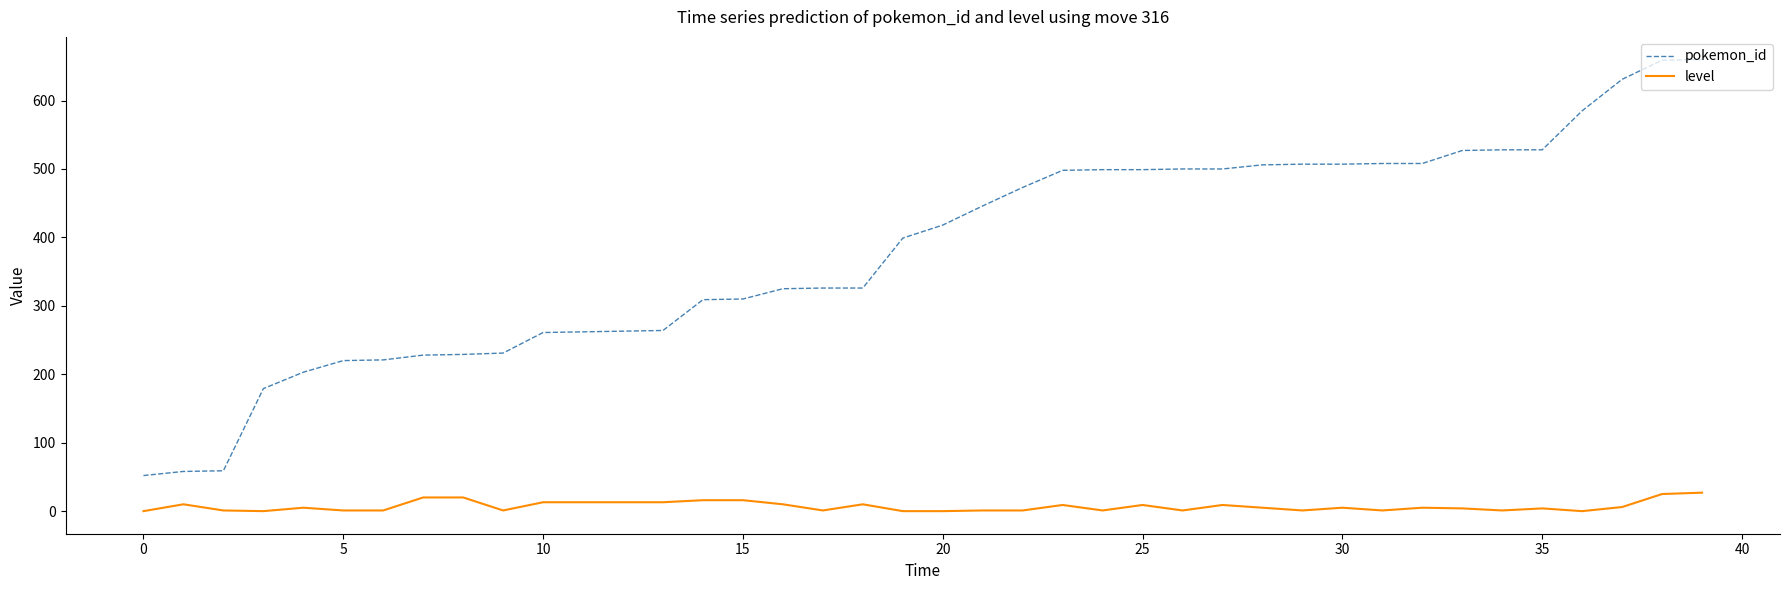

Which series has the largest total across all categories?

pokemon_id